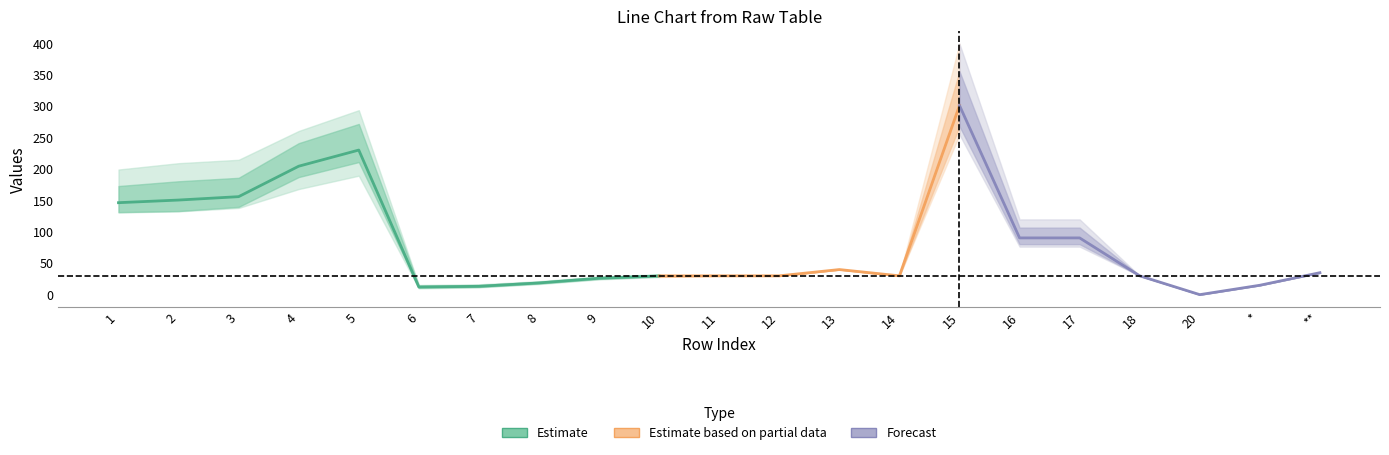

At which category does the chart reach its peak across all series?

15